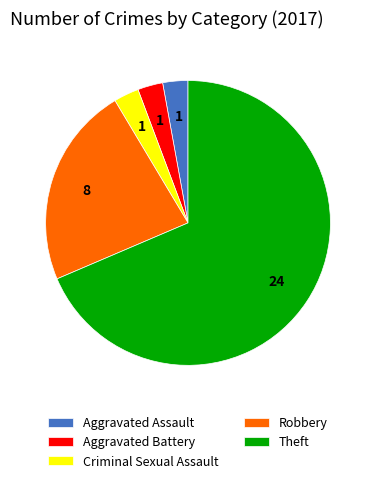

Approximately how many times larger is the value at Aggravated Assault compared to Aggravated Battery?

1.0